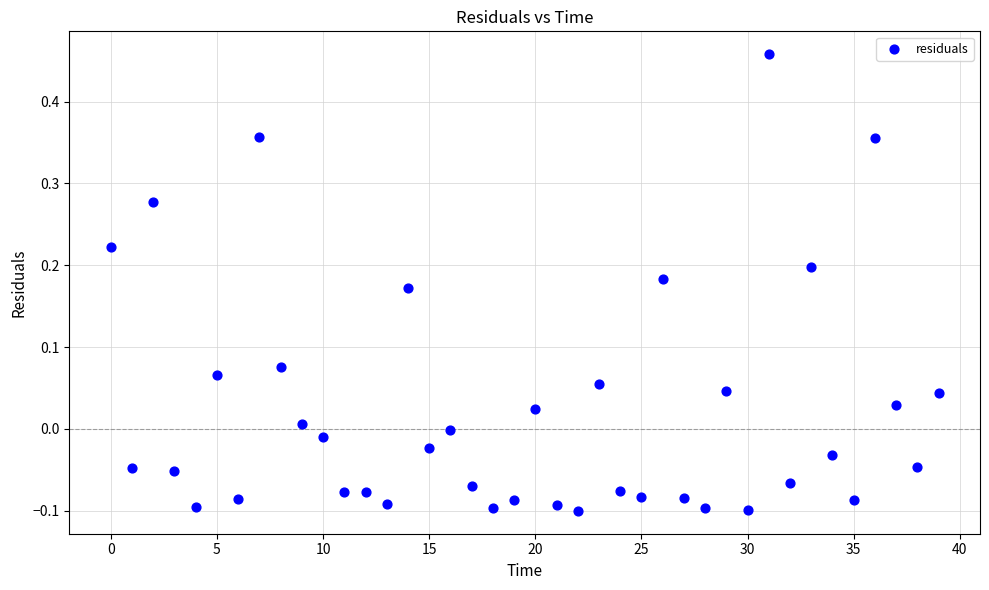

What is the range of Y values (max minus min)?

0.6